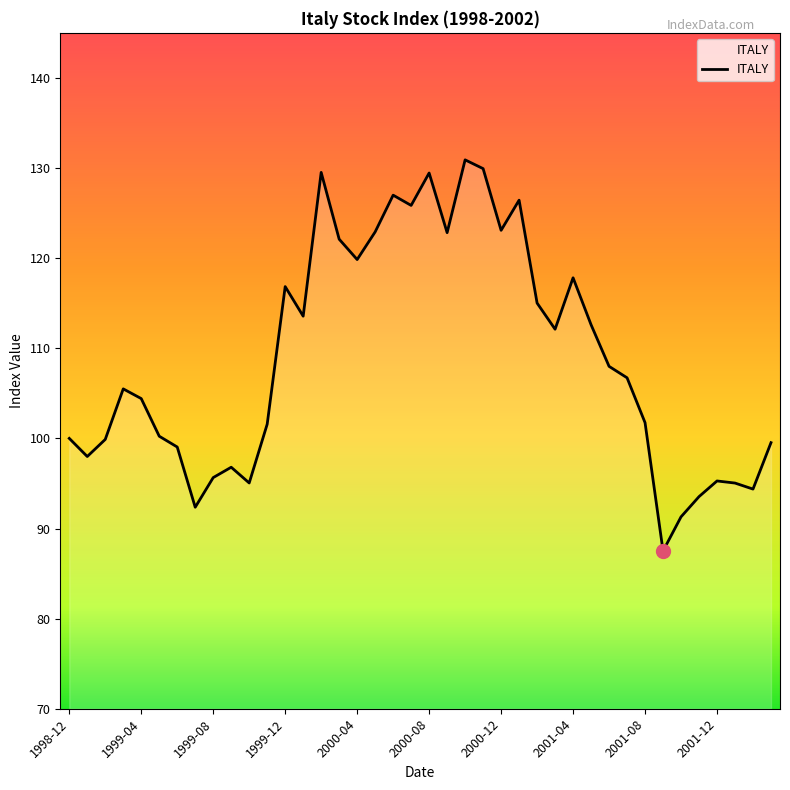

What is the smallest value displayed?

87.5